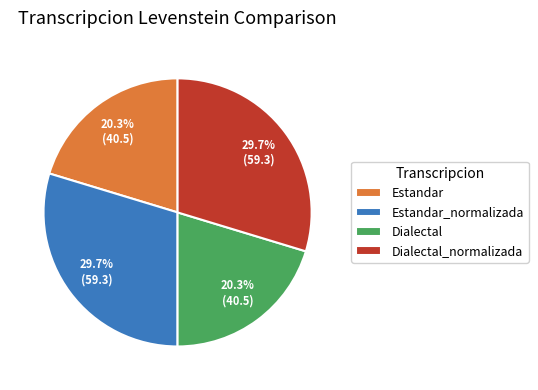

Does Estandar account for over 50% of the chart?

No